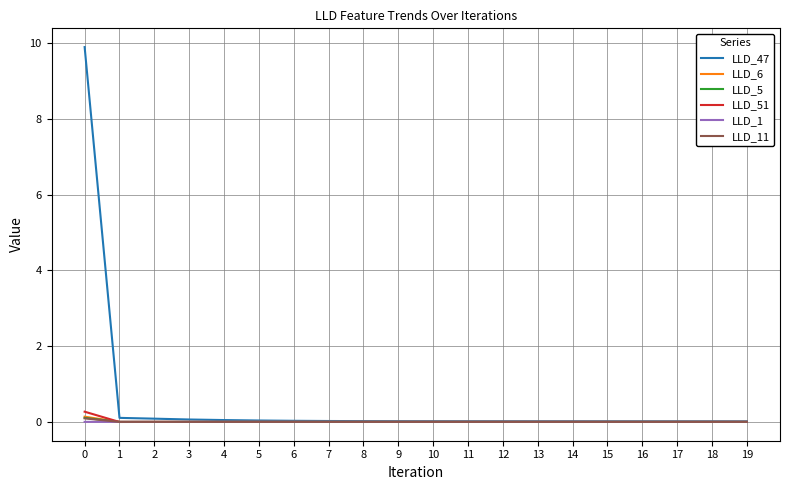

Is it true that LLD_47 equals 0.0 at 6?

True